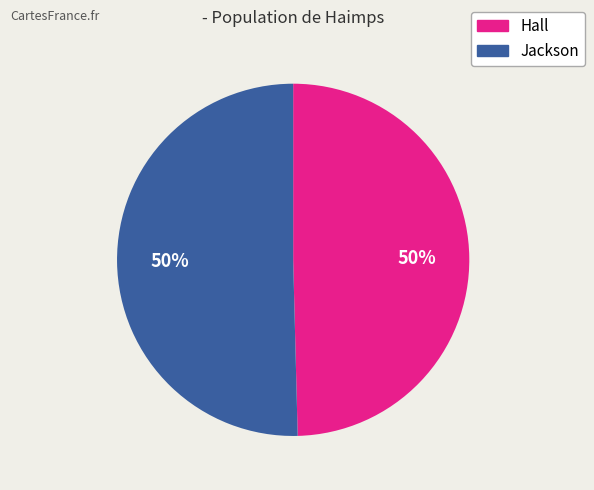

Count the number of slices in the pie.

2